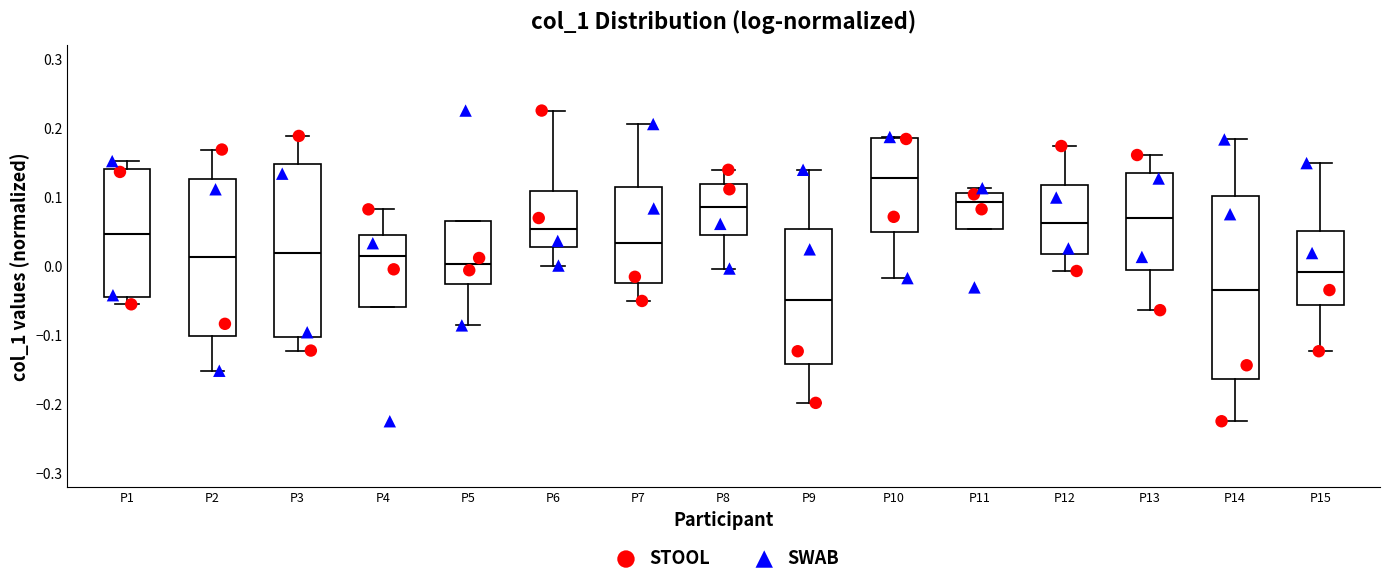

Where is the upper edge of the box for P6 on the y-axis? The values are not printed on the chart, so give them approximately, as read against the axis.

0.11